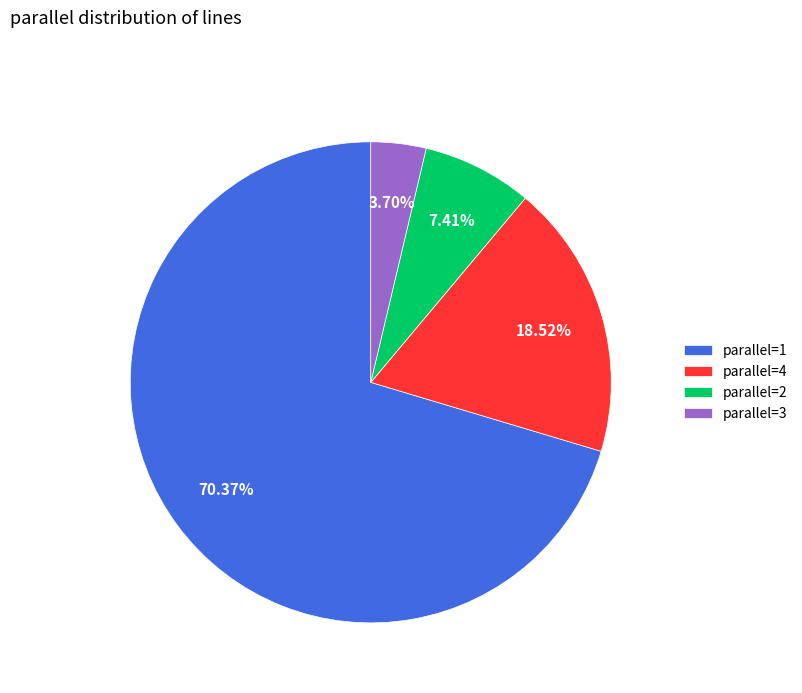

Rank the categories by value from highest to lowest.

parallel=1, parallel=4, parallel=2, parallel=3